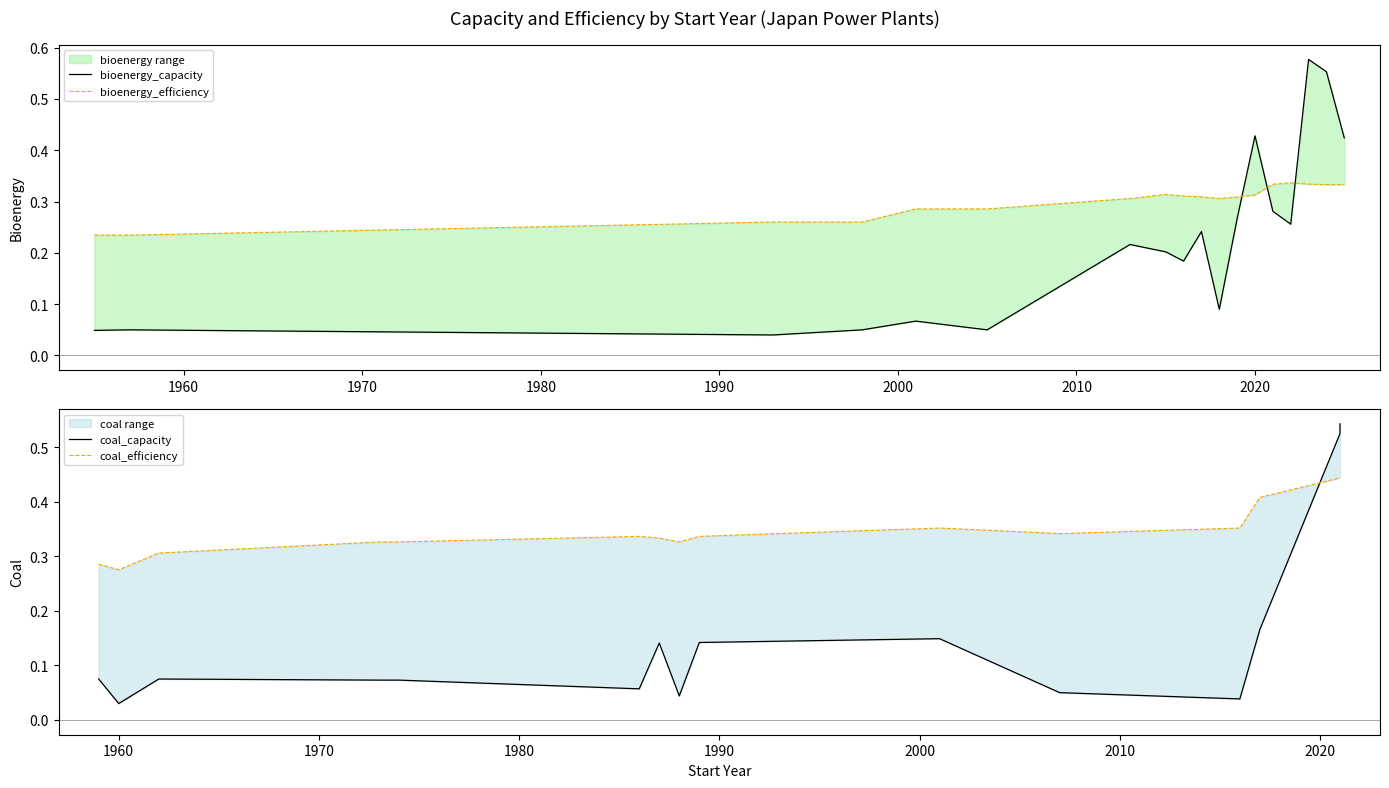

What is the difference between the second highest and minimum values in the bioenergy_efficiency series?

0.1